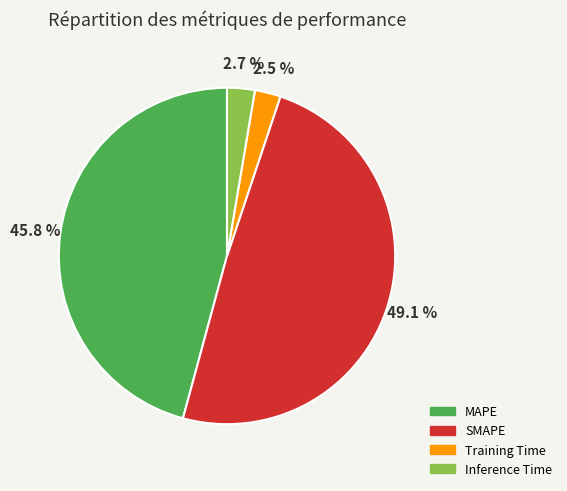

To the nearest percent, what is the average slice percentage?

25%